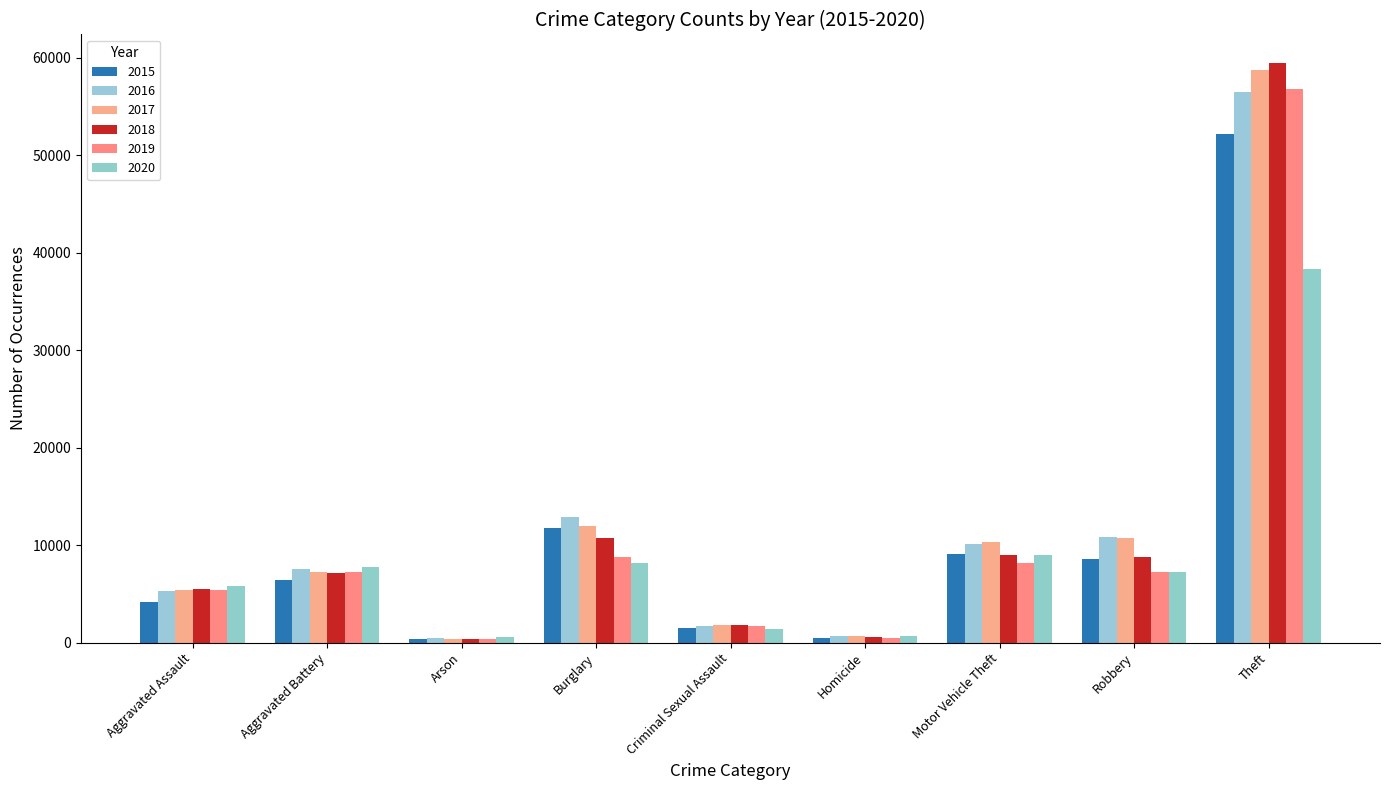

At which category is the sum across all series the highest?

Theft